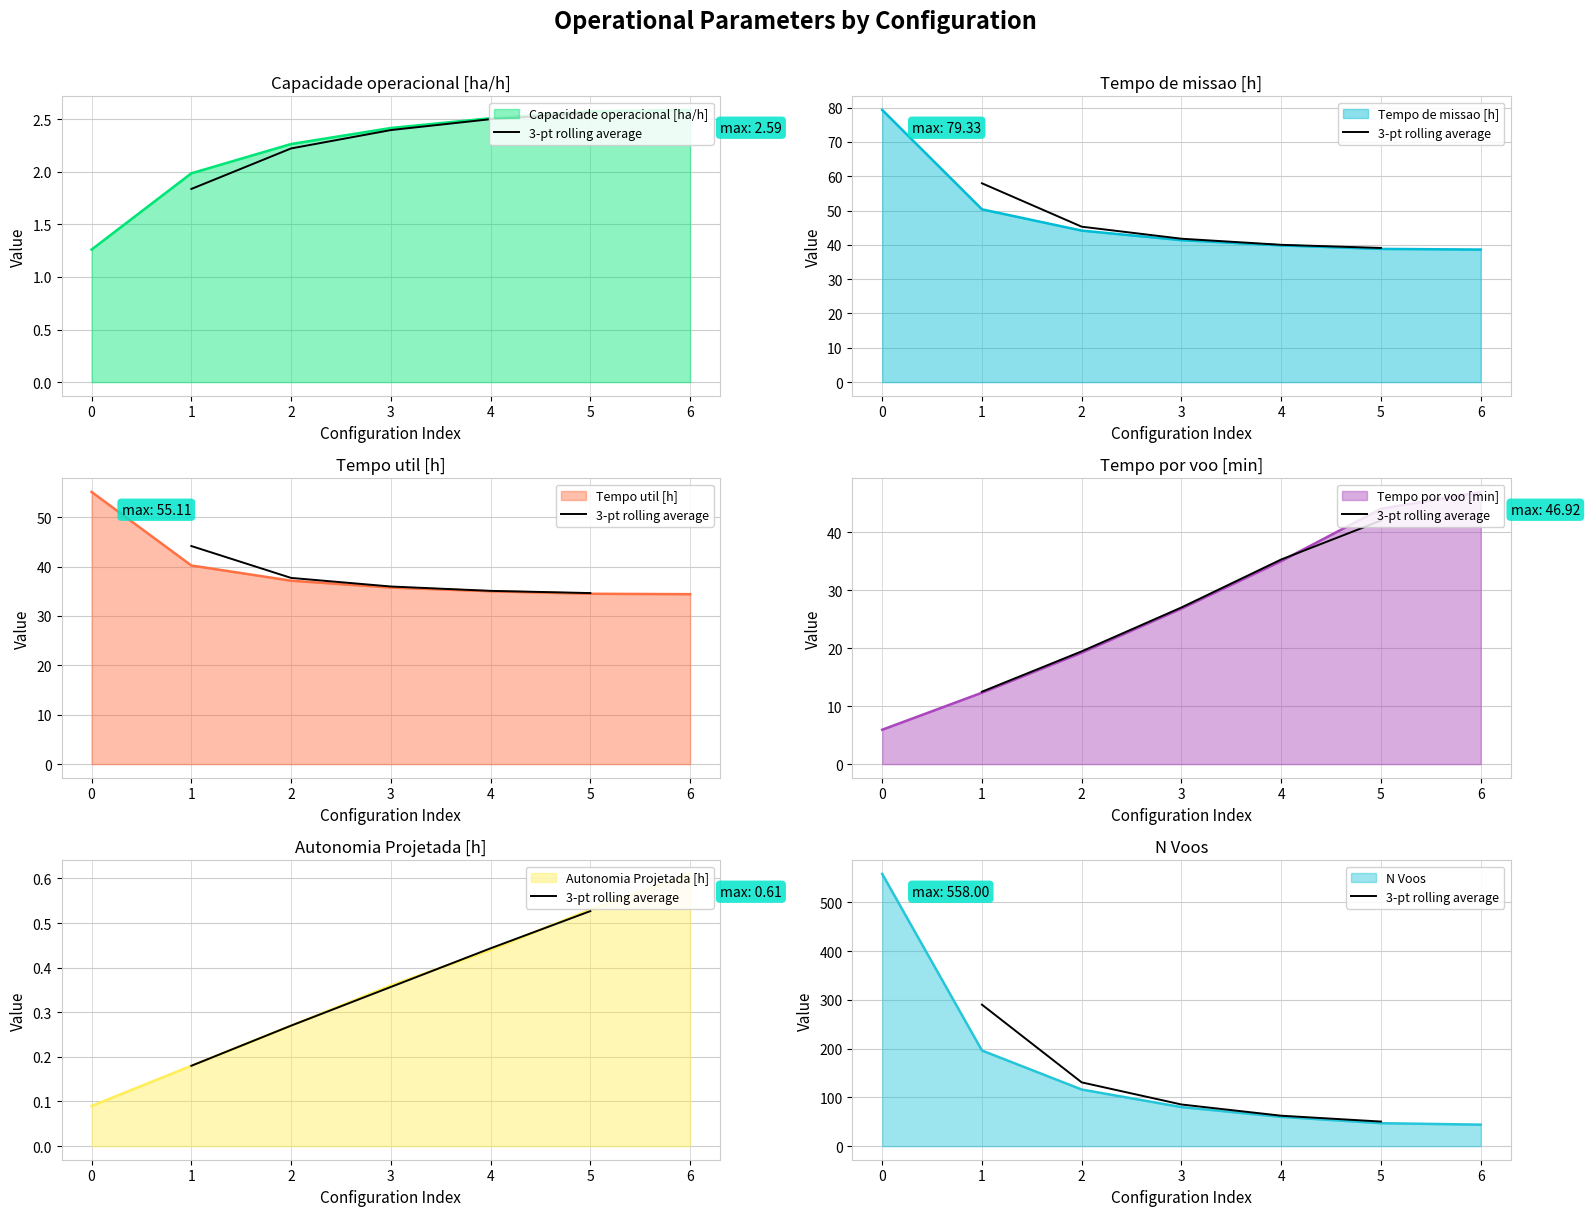

The value of Capacidade operacional [ha/h] at 3 is 2.4. True or false?

True